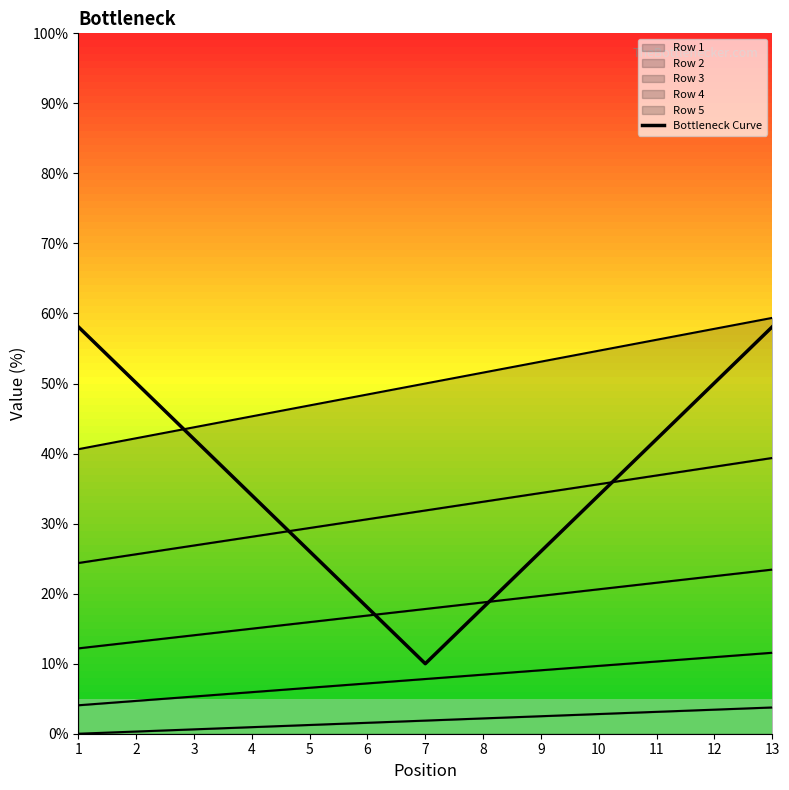

What is the value of the 3rd point from the left?

42.1